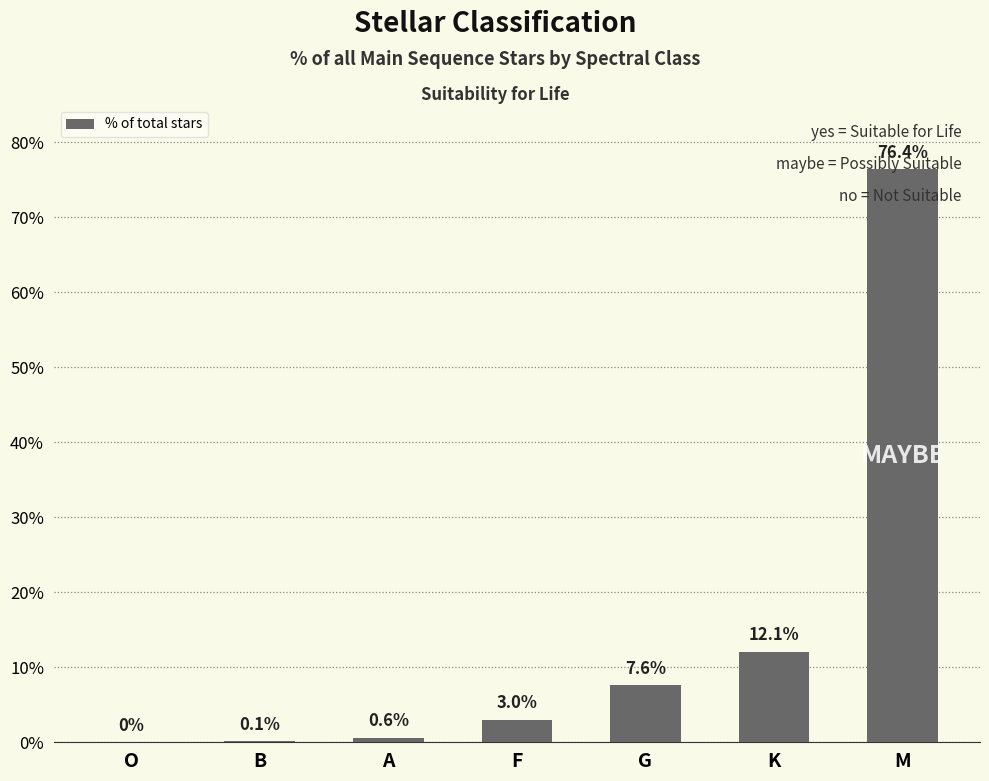

Are the bars horizontal?

No